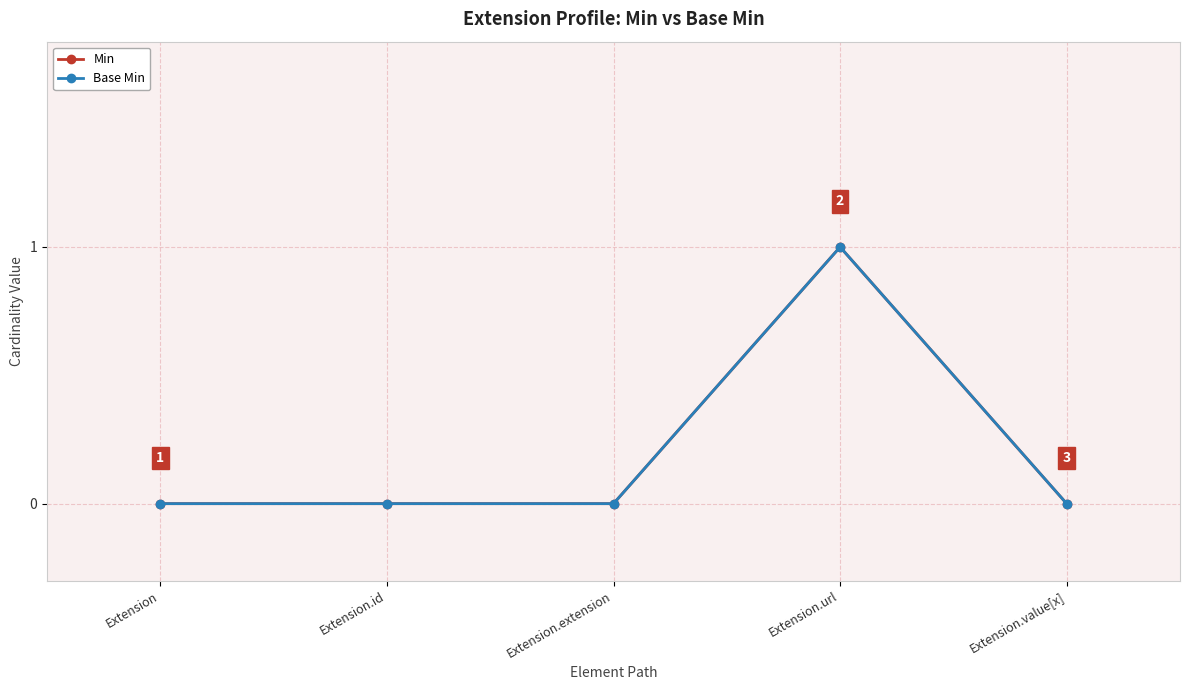

What is the sum of the Base Min values at Extension and Extension.url?

1